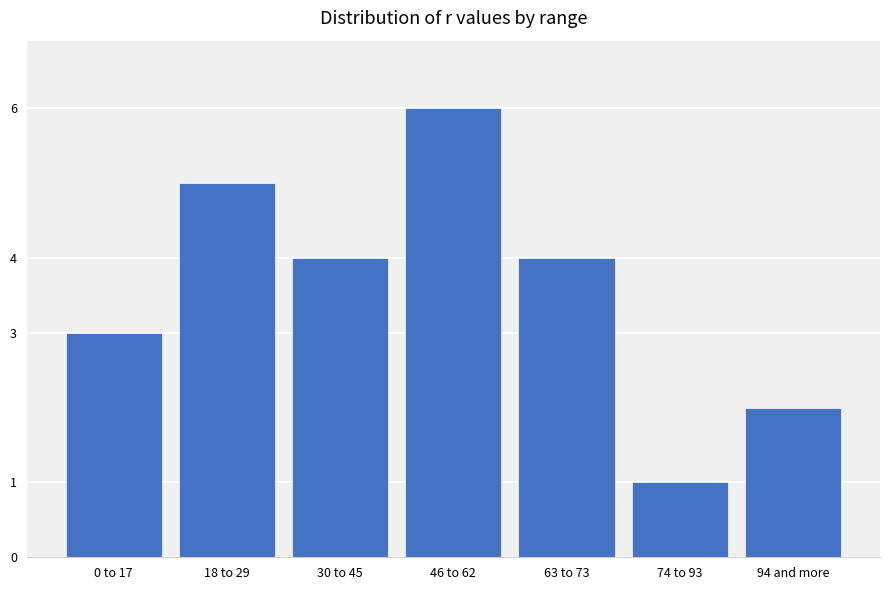

Between 30 to 45 and 94 and more, which is larger?

30 to 45